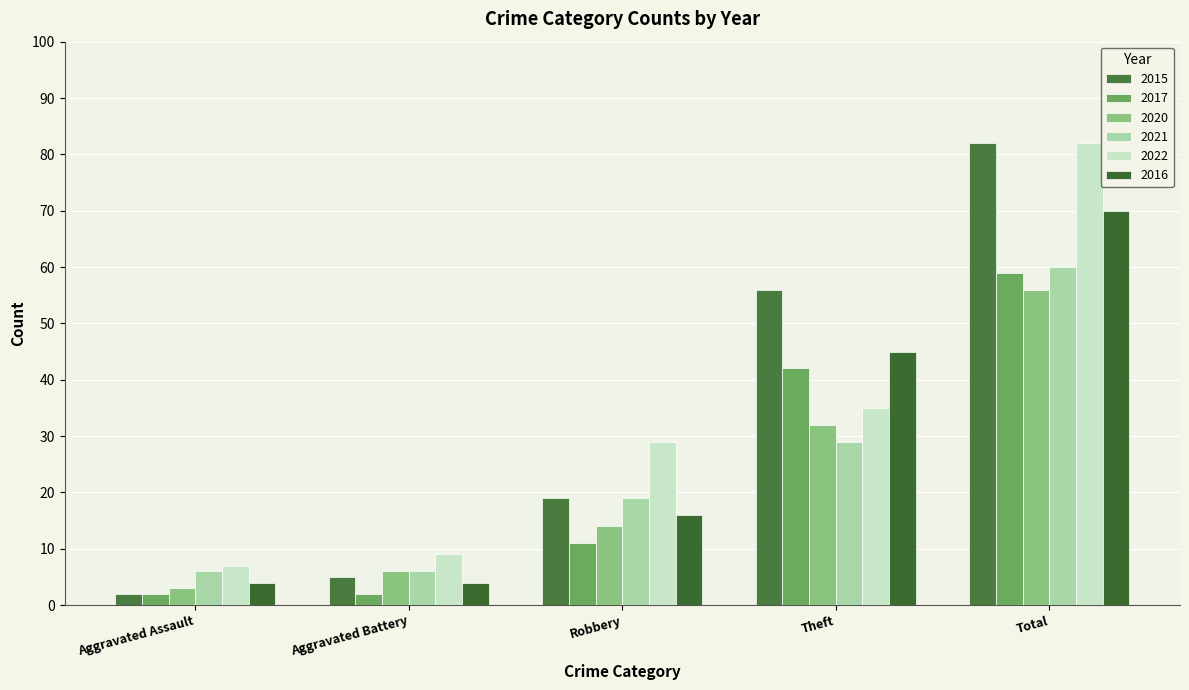

At how many categories does at least one series exceed 40?

2